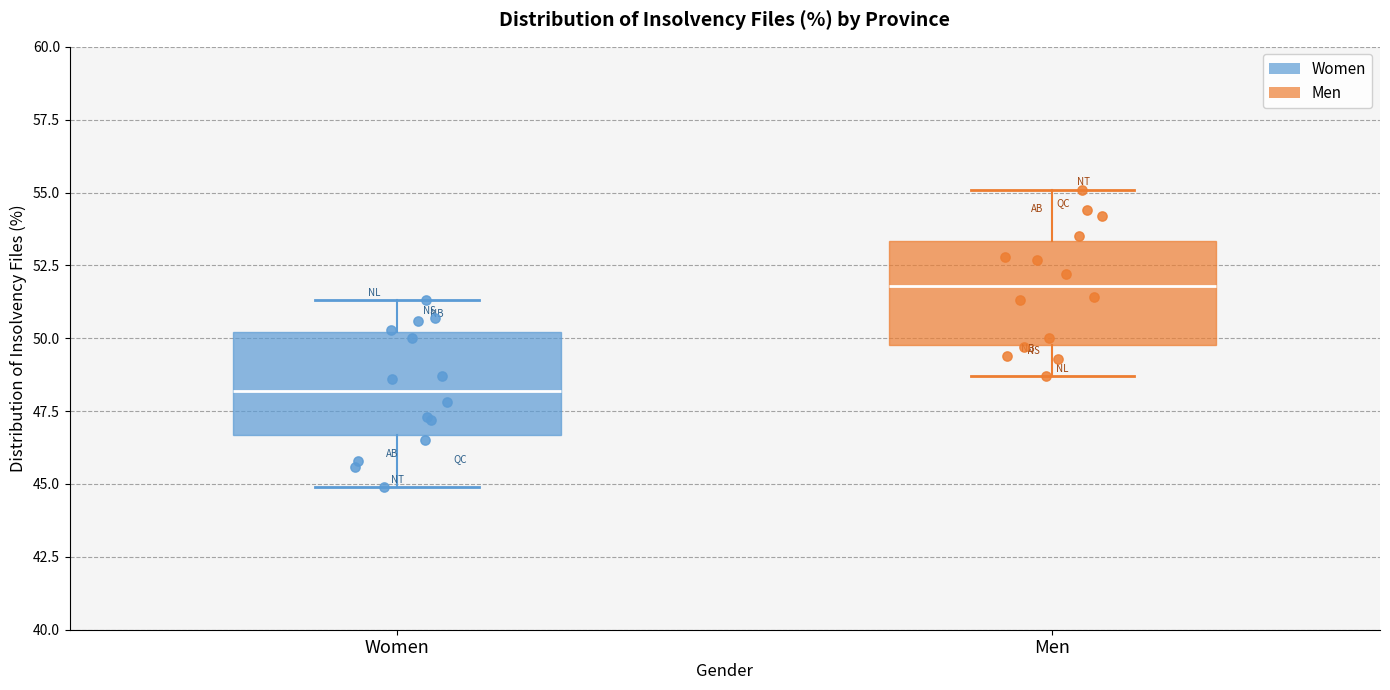

Reading left to right, transcribe this box plot: for each box, give where its median line is, the range the box spans, and where its two whiskers end, as read against the y-axis. The values are not printed on the chart, so give them approximately, as read against the axis.

Women: median 48.0, box 46.5 to 50.0, whiskers 45.0 to 51.5
Men: median 52.0, box 50.0 to 53.5, whiskers 48.5 to 55.0